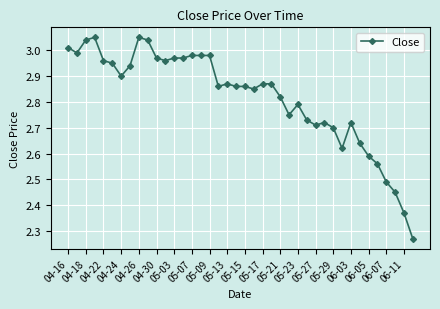

What is the sum of all values?

112.7